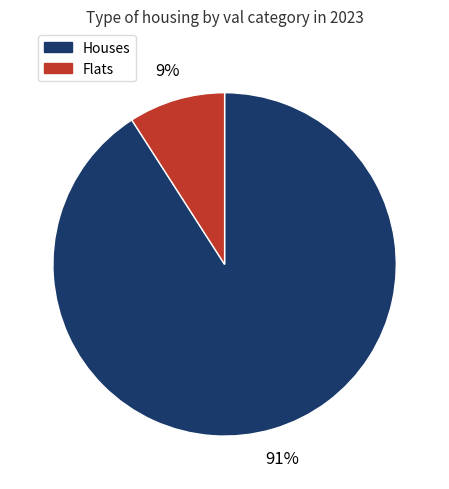

To the nearest percent, what is the difference between the largest and smallest slice percentages?

82%